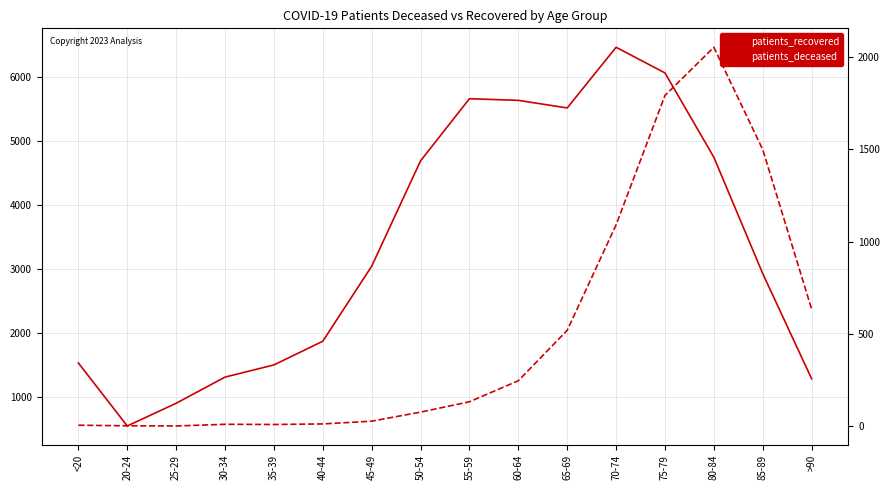

What is the total value across all series at 60-64?

5879